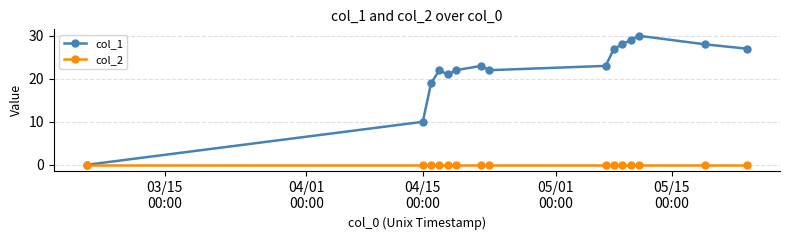

Which series has the largest total across all categories?

col_1